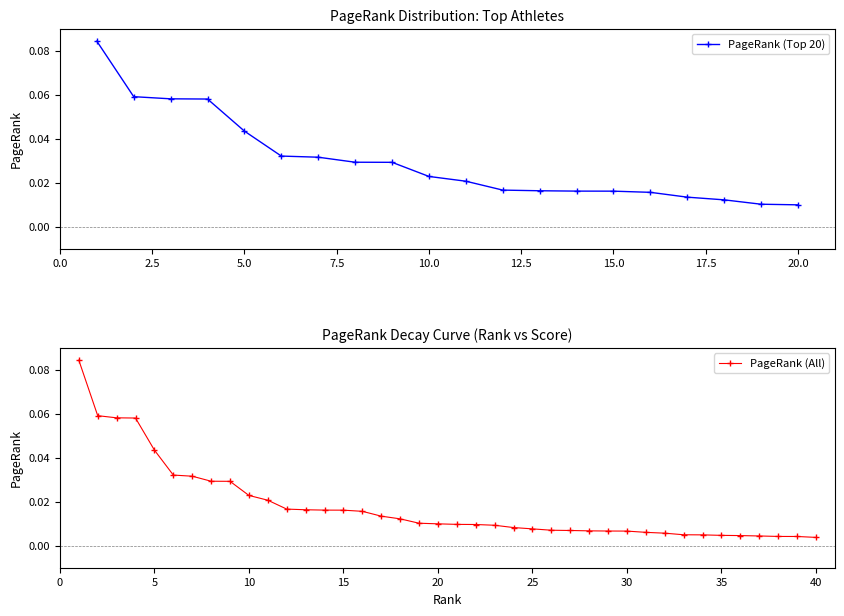

Rank the categories by value from lowest to highest.

40, 39, 38, 37, 36, 35, 34, 33, 32, 31, 30, 29, 28, 27, 26, 25, 24, 23, 22, 21, 20, 19, 18, 17, 16, 15, 14, 13, 12, 11, 10, 9, 8, 7, 6, 5, 4, 3, 2, 1